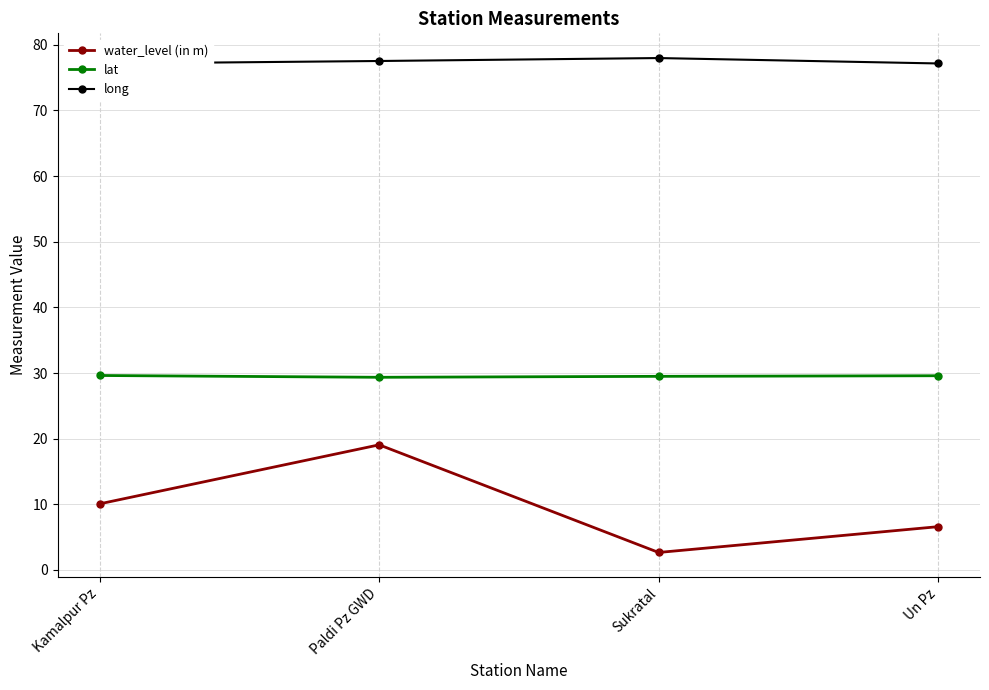

Rank the series by their maximum value, from lowest to highest.

water_level (in m), lat, long